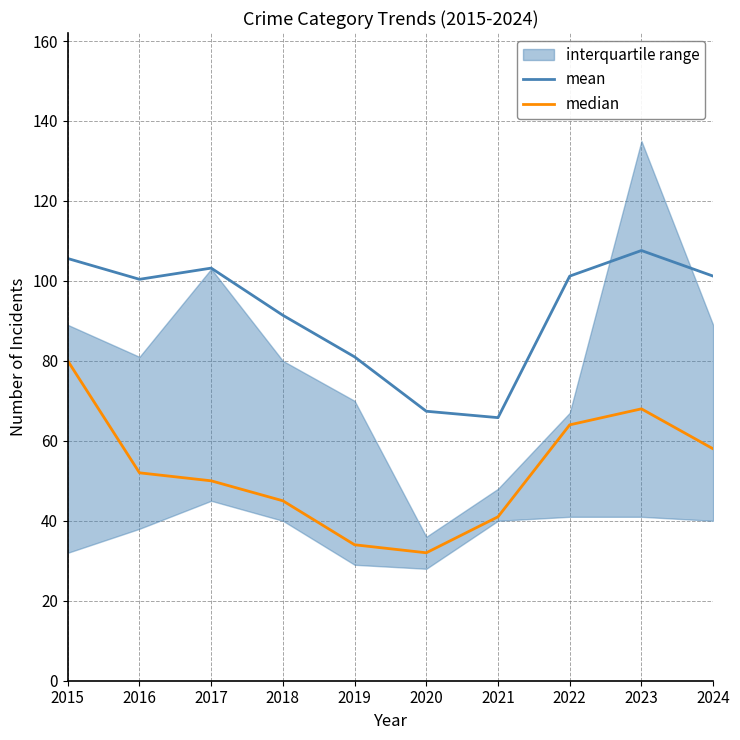

Reading left to right, what are all the values shown in this chart?

mean: 105.6	100.4	103.2	91.4	81.0	67.4	65.8	101.2	107.6	101.2
median: 80.0	52.0	50.0	45.0	34.0	32.0	41.0	64.0	68.0	58.0